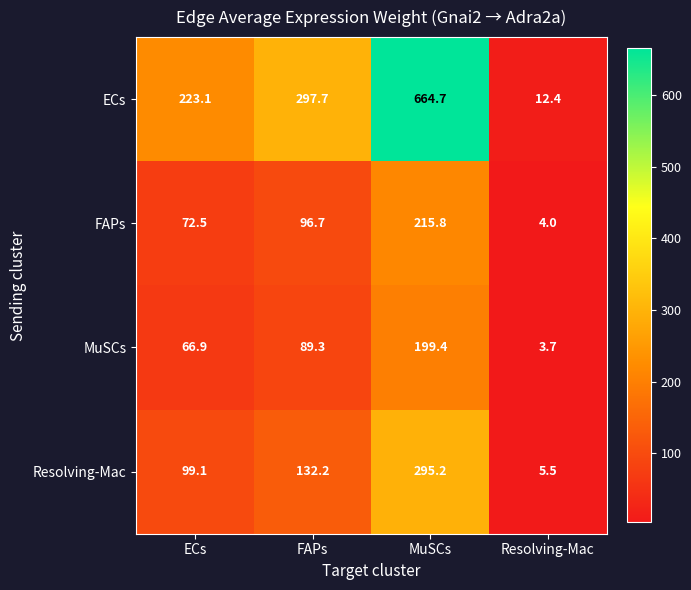

Which category has the lowest value across all series?

Resolving-Mac